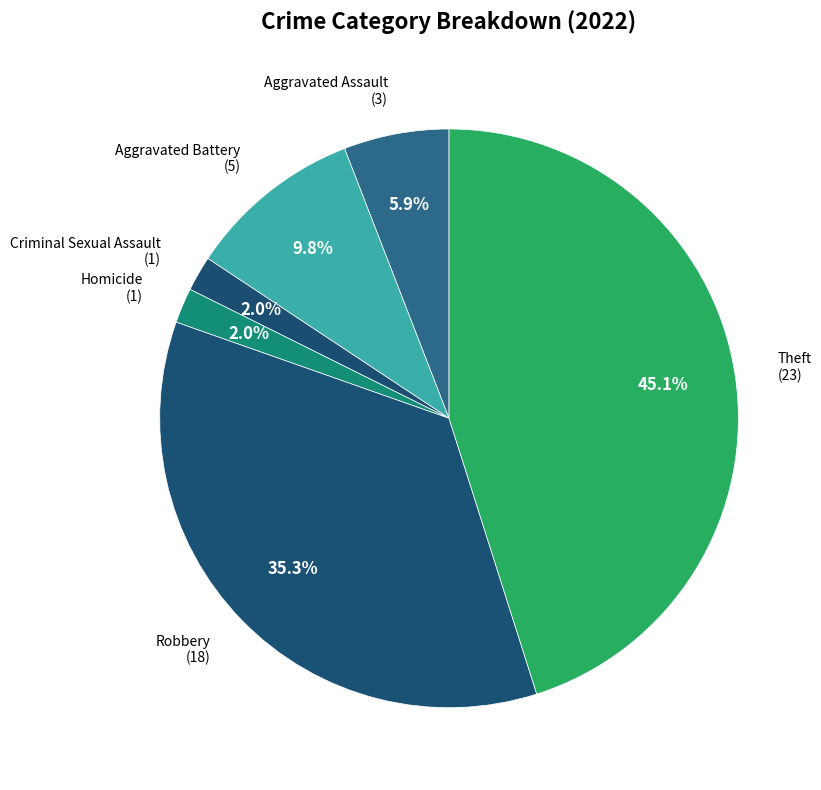

To the nearest percent, what is the difference between the largest and smallest slice percentages?

43%